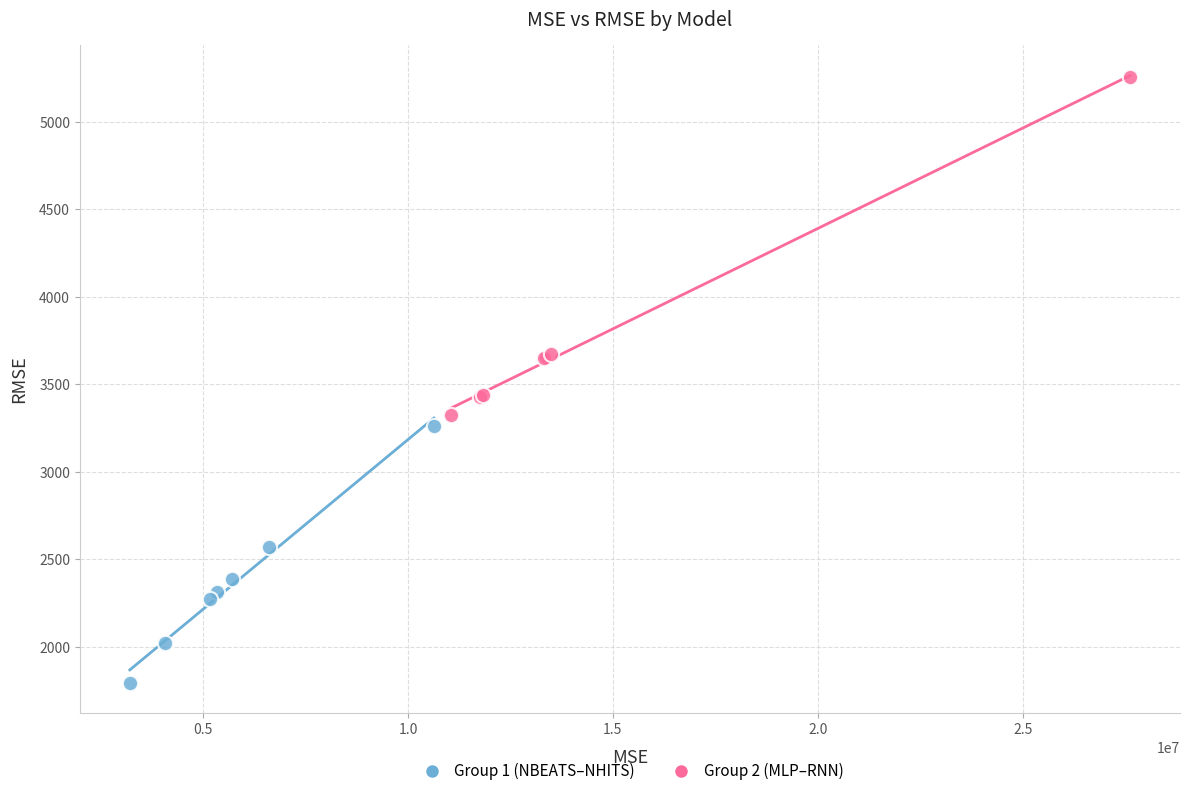

Which series has the widest spread of Y values?

Group 2 (MLP–RNN)